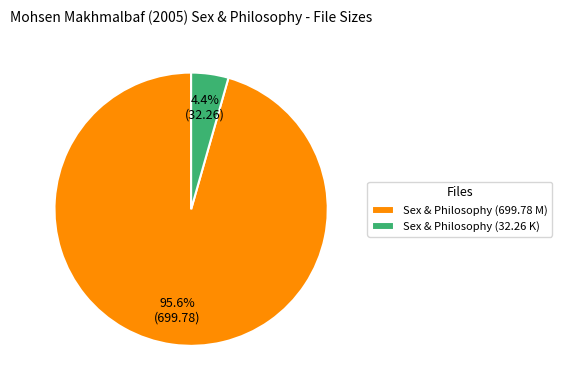

Is the sum of Sex & Philosophy (699.78 M) and Sex & Philosophy (32.26 K) greater than half?

Yes